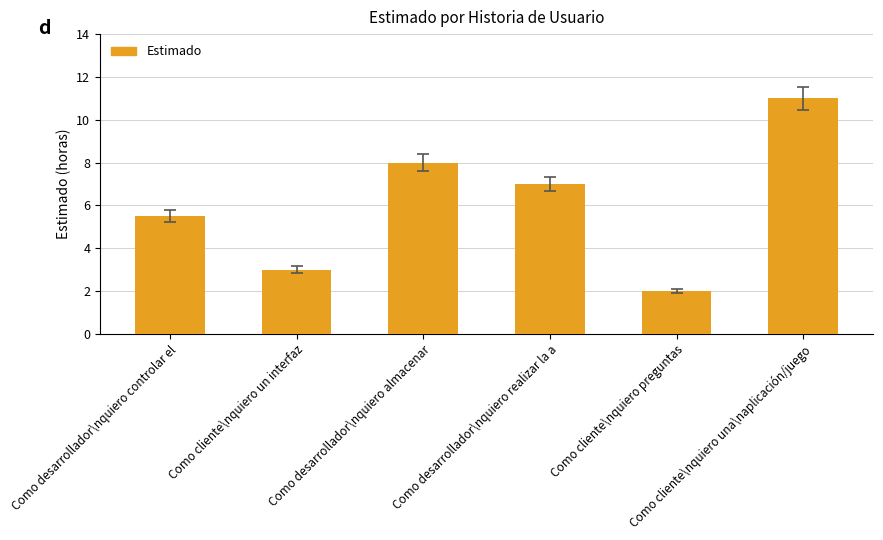

Approximately how many times larger is the value at Como cliente\nquiero preguntas compared to Como desarrollador\nquiero realizar la a?

0.3